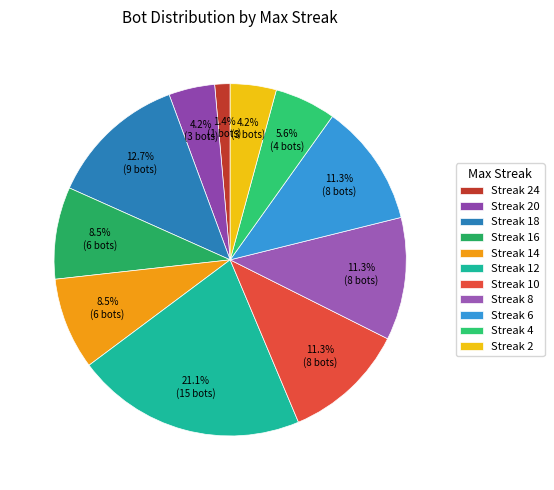

How many segments does this pie chart have?

11